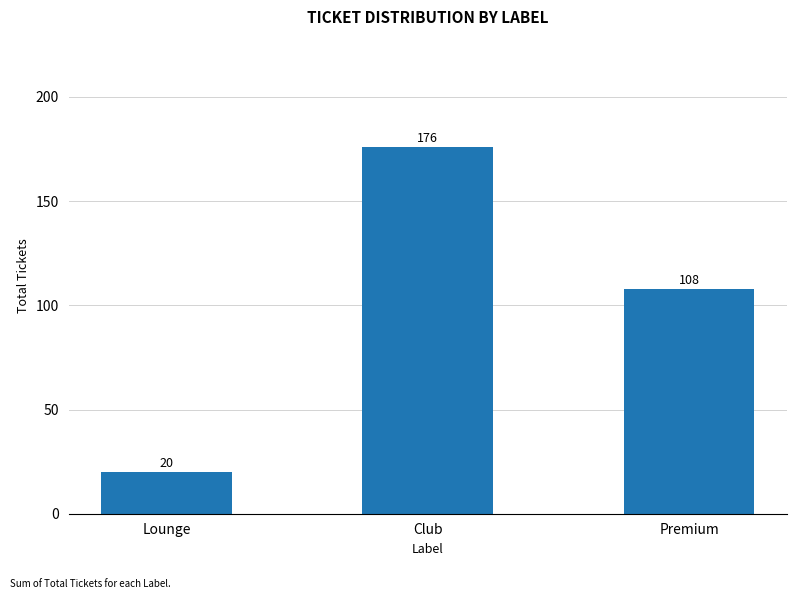

How many distinct data groups are displayed?

1